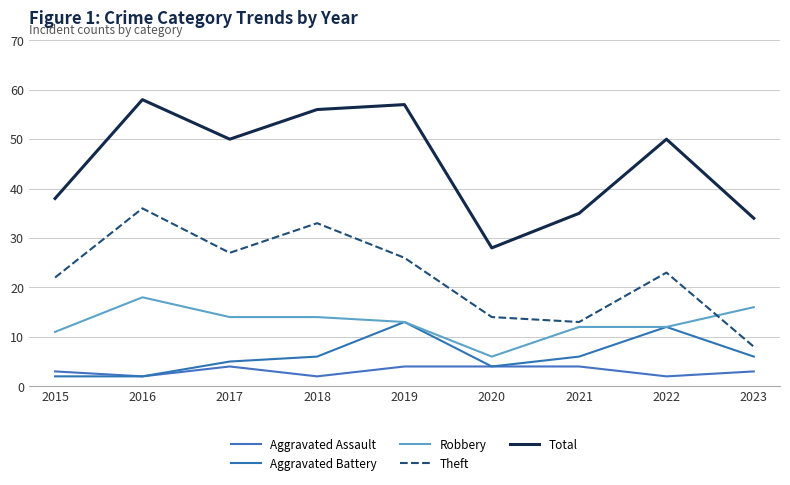

What value does the Aggravated Assault series have at 2023?

3